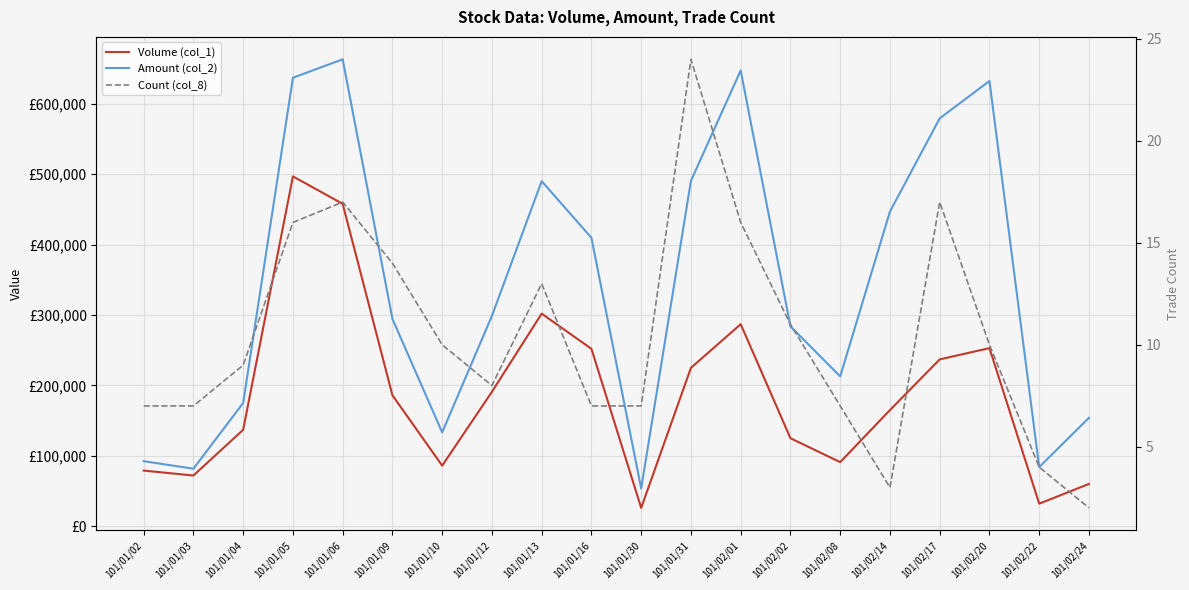

Is it true that Amount (col_2) equals 47470 at 101/02/22?

False